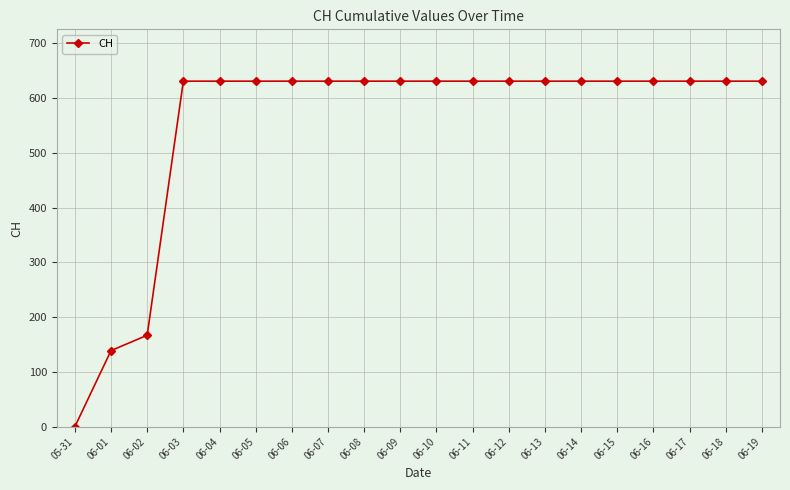

The chart shows a value of 978 at 06-06. True or false?

False